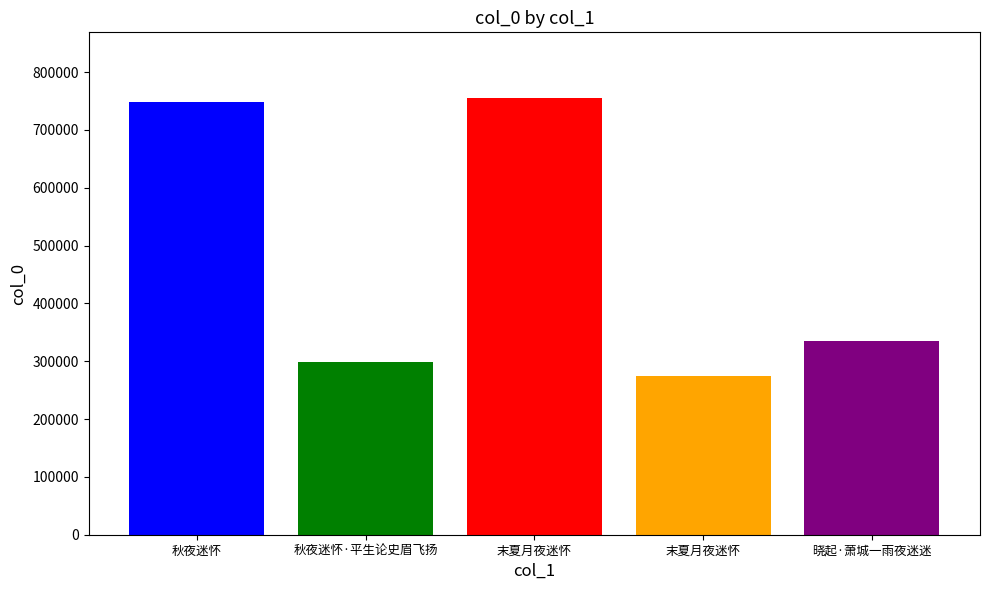

At which label does the data first exceed 334605?

秋夜迷怀